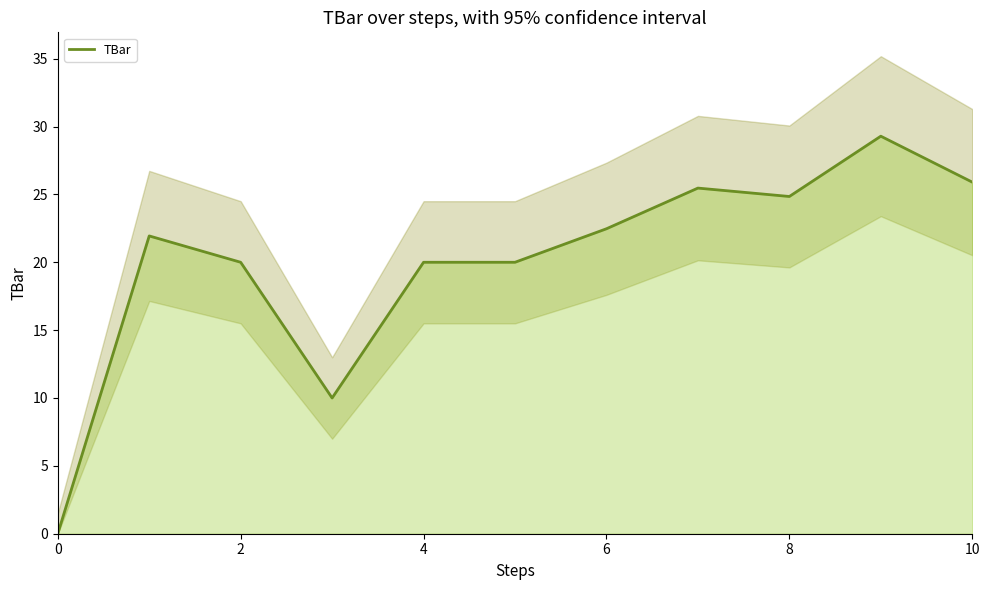

The value of TBar at 10 is 46.3. True or false?

False